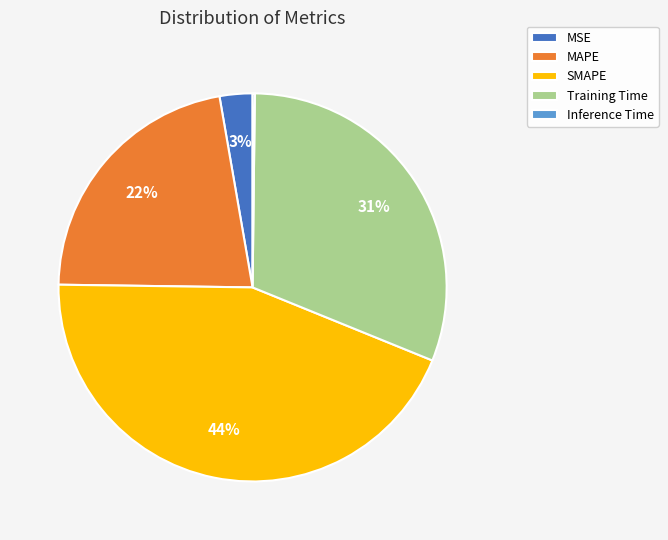

Approximately how many times larger is the value at Training Time compared to SMAPE?

0.7